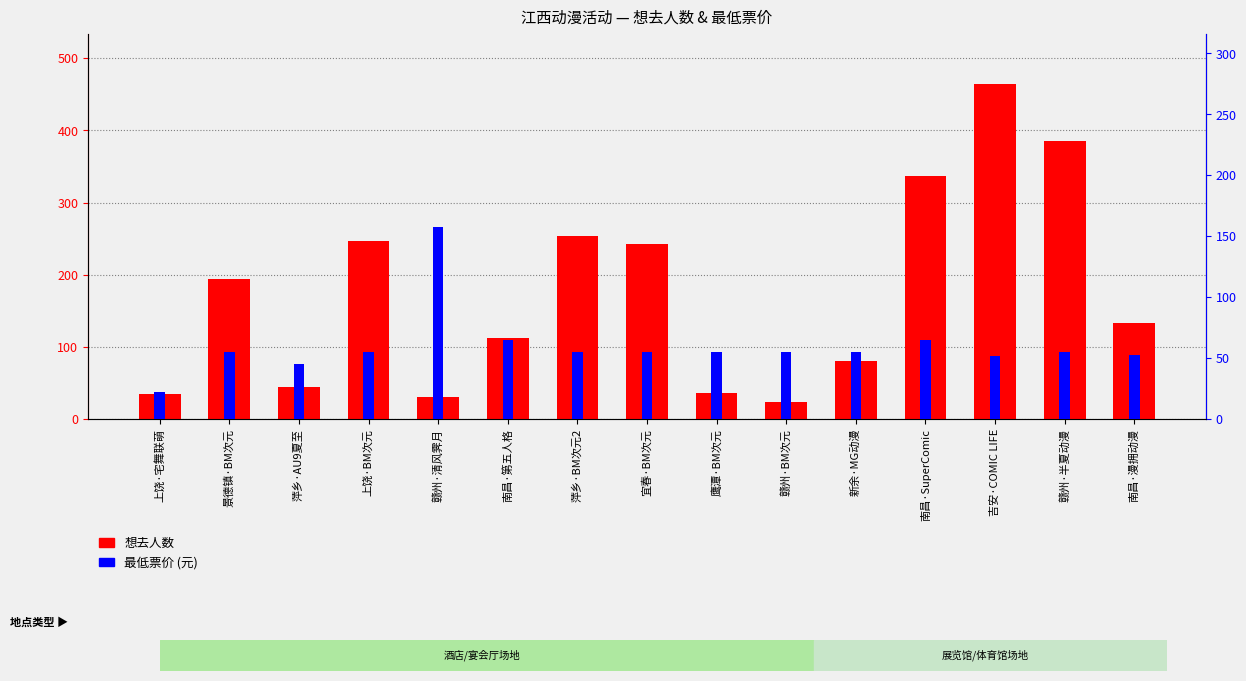

How many values in the 最低票价 series exceed 55?

3